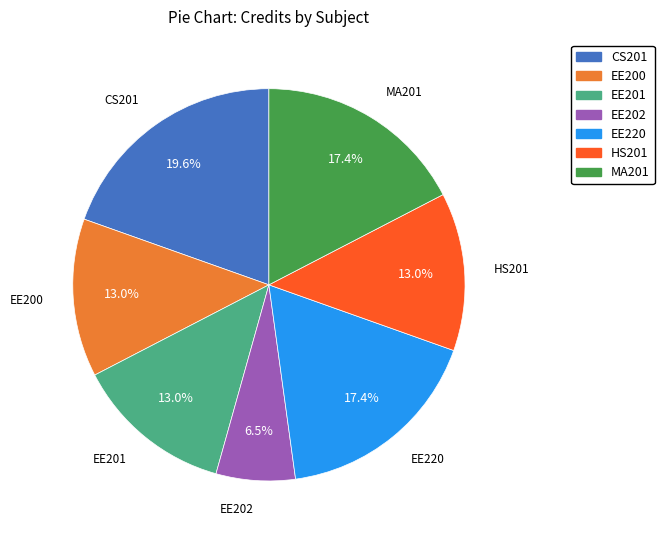

Is EE202 the majority of the pie?

No